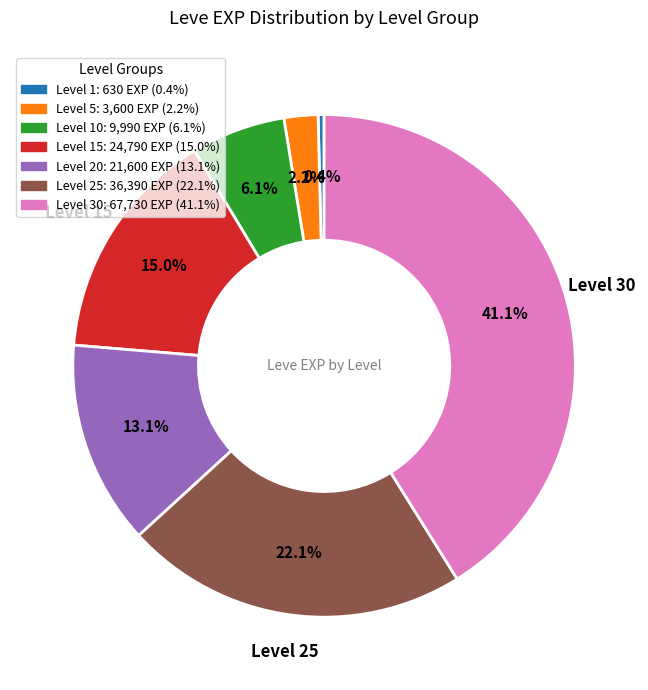

Does any single category account for the majority?

No